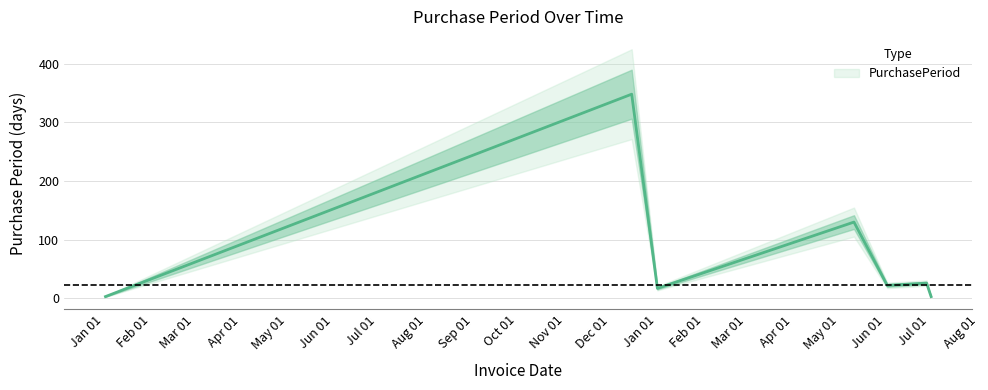

How many lines are shown in the chart?

1